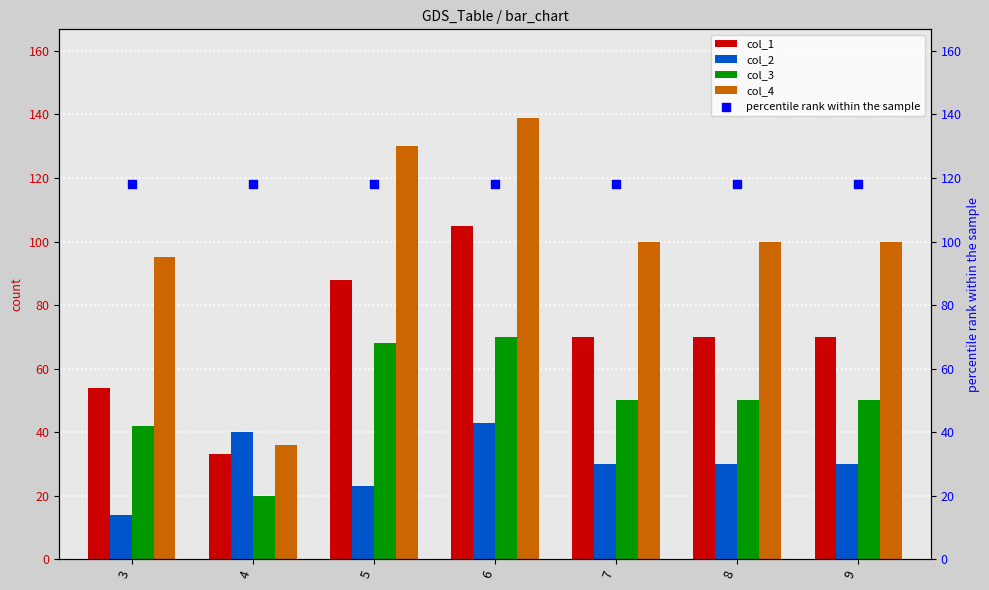

At how many categories does at least one series exceed 137?

1